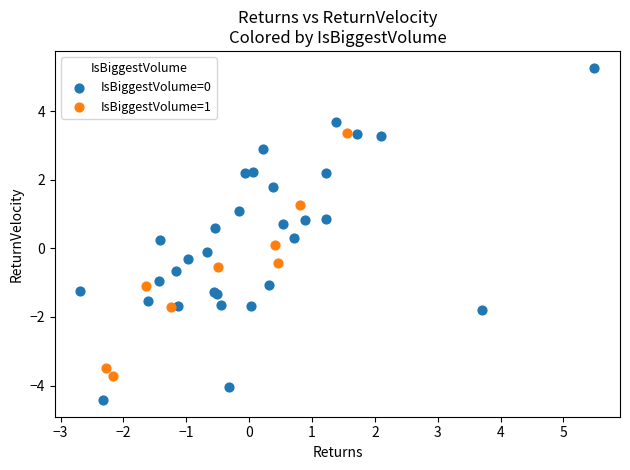

Which series contains the highest Y value?

IsBiggestVolume=0